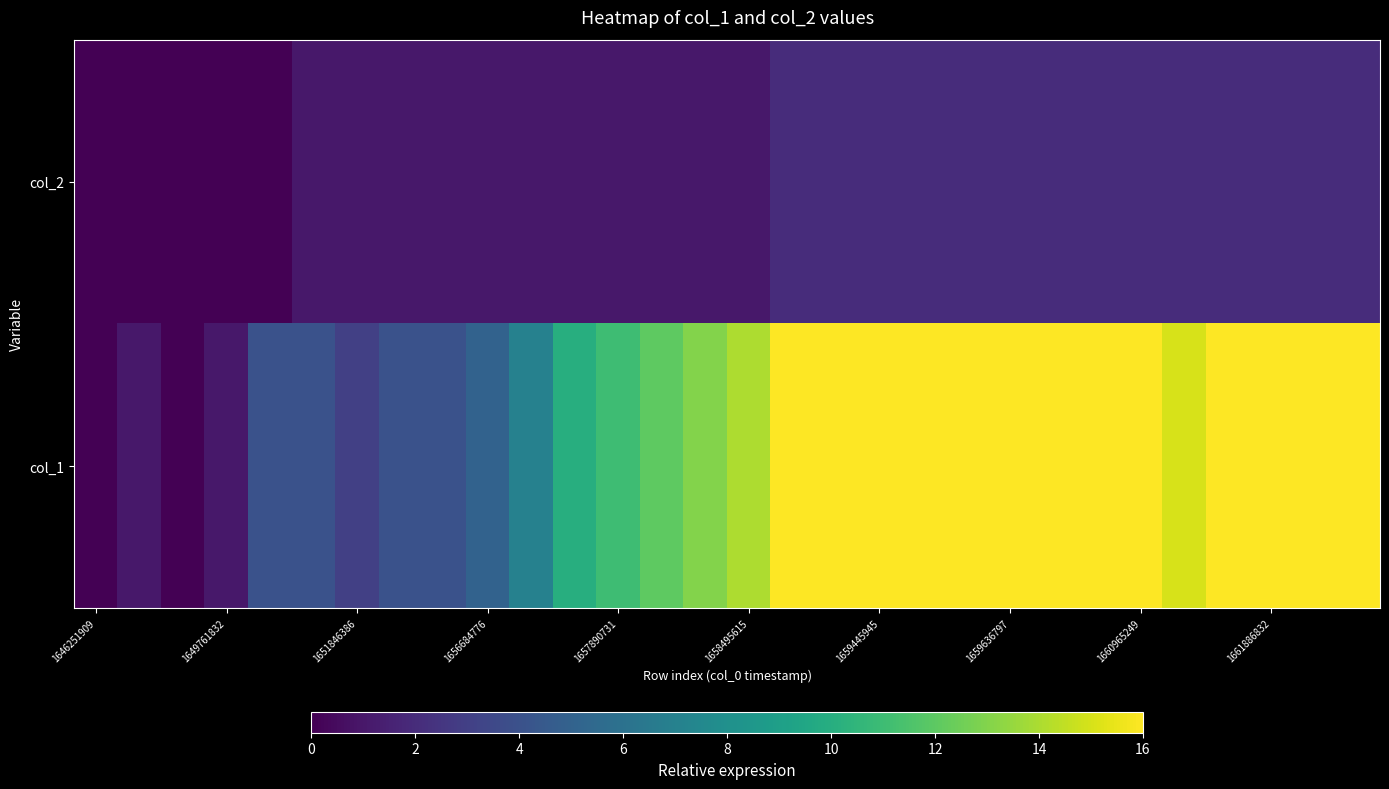

At how many categories does at least one series exceed 0?

28